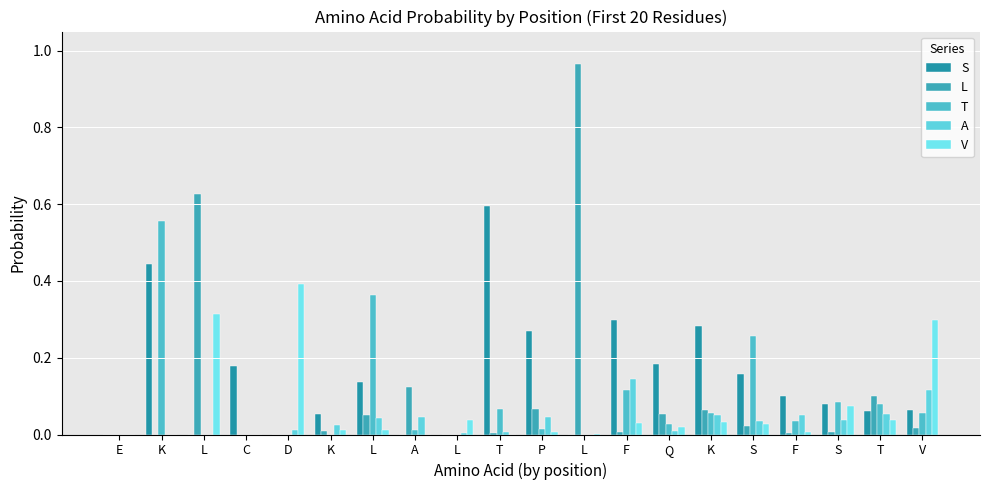

How many categories are shown in the chart?

20